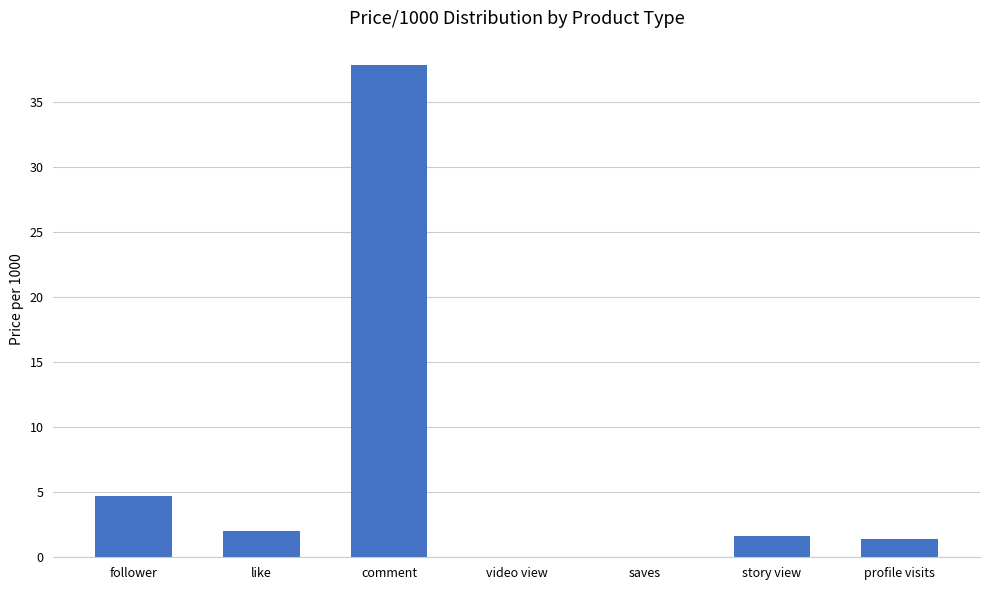

At which label is the value closest to 18?

follower